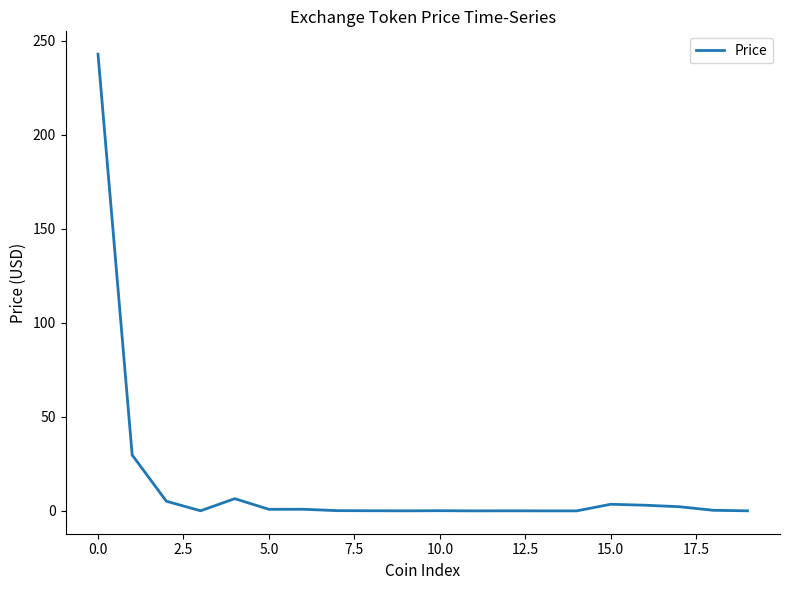

What is the maximum value shown in the chart?

242.8